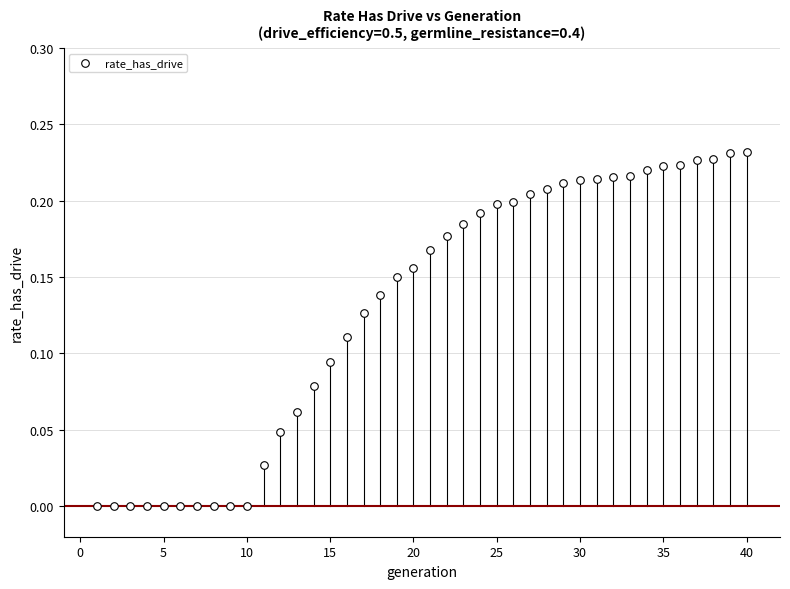

What is the range of X values (max minus min)?

39.0